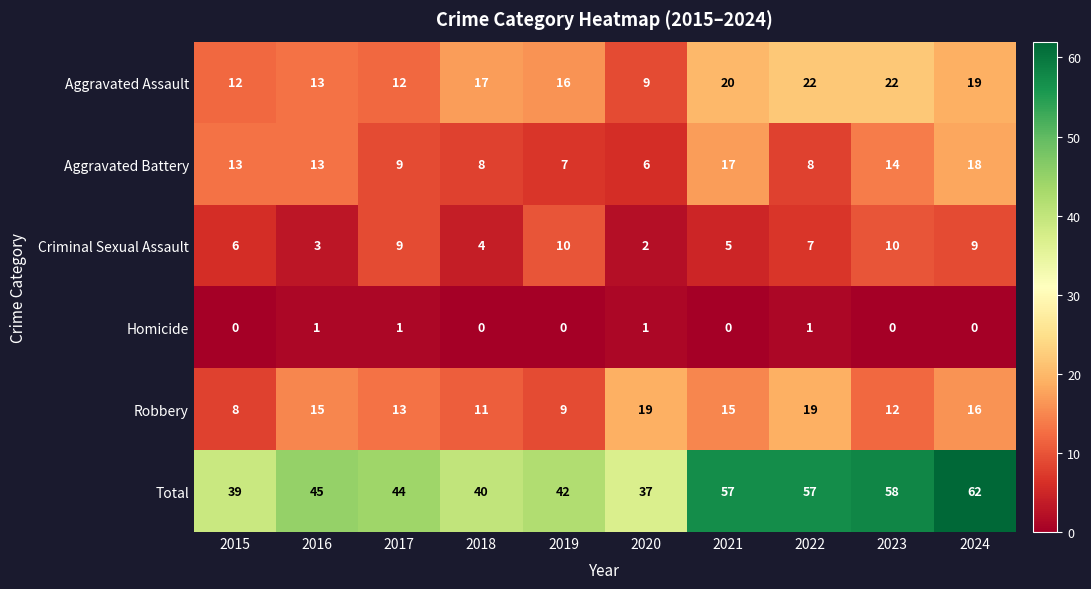

Where is Total nearest to the value 49?

2016